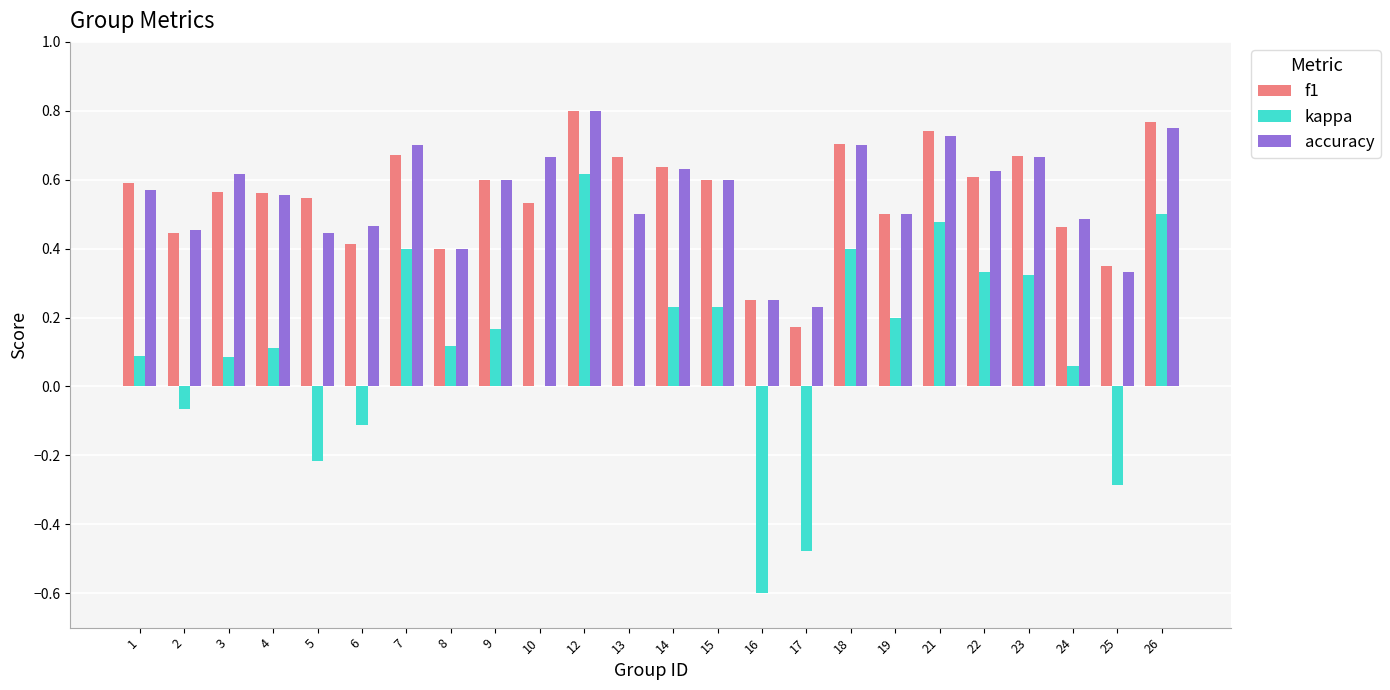

Are the bars horizontal?

No